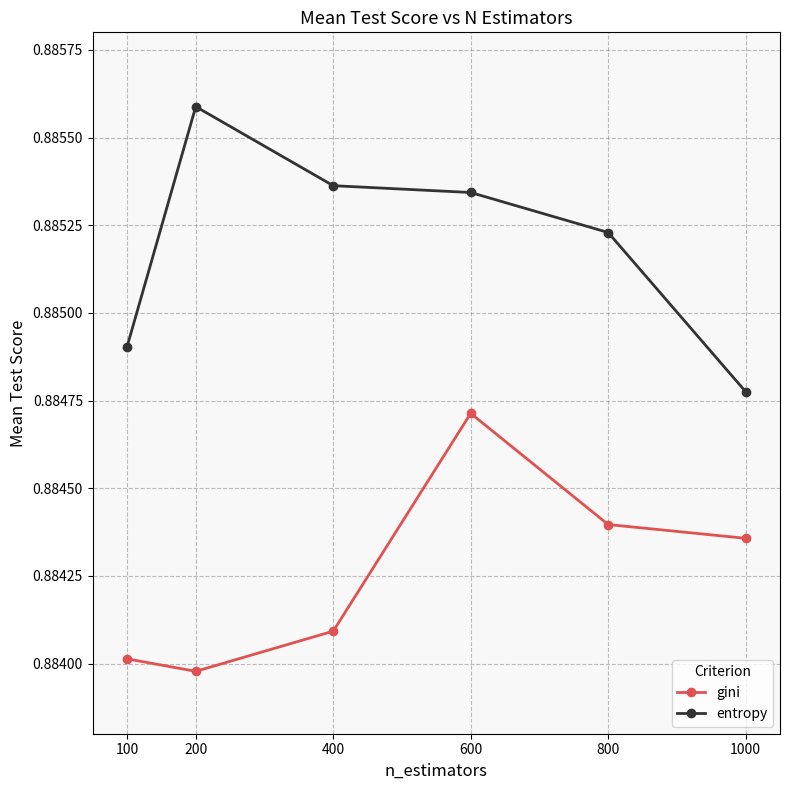

Rank the series by their average value, from lowest to highest.

gini, entropy